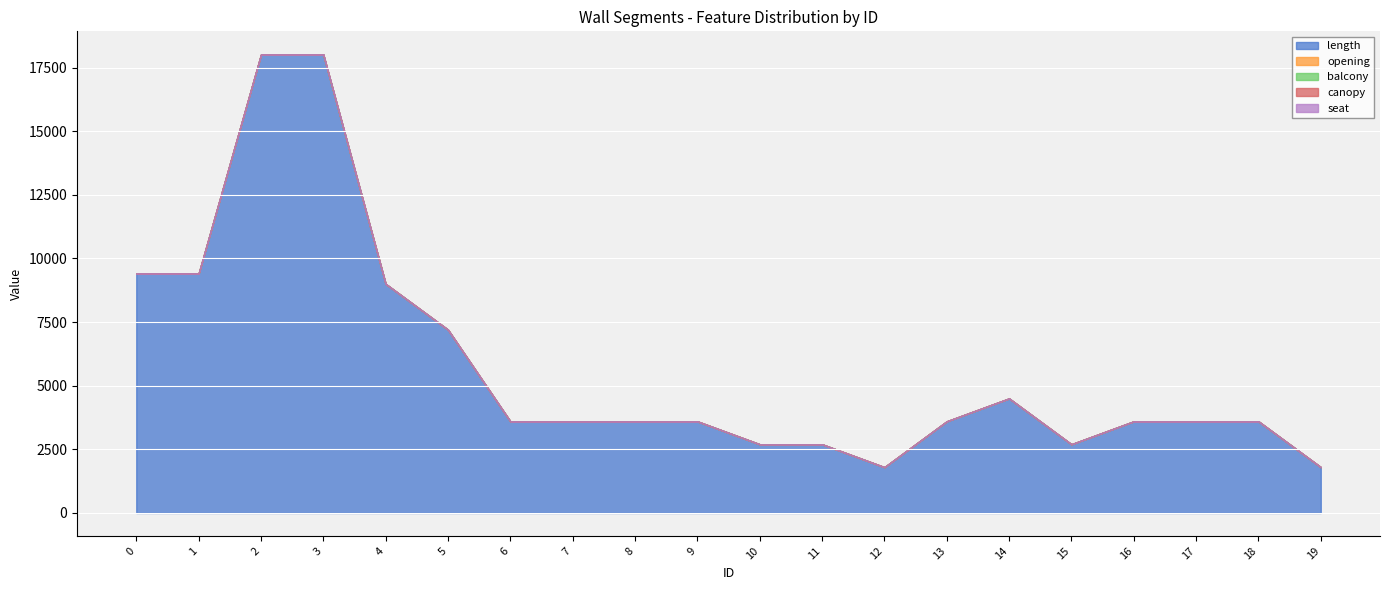

Reading left to right, what are all the values shown in this chart?

length: 0=9400	1=9400	2=18000	3=18000	4=9000	5=7200	6=3600	7=3600	8=3600	9=3600	10=2700	11=2700	12=1800	13=3600	14=4500	15=2700	16=3600	17=3600	18=3600	19=1800
opening: 0=3	1=4	2=9	3=10	4=1	5=2	6=0	7=1	8=0	9=1	10=0	11=0	12=0	13=1	14=1	15=0	16=1	17=0	18=1	19=1
balcony: 0=0	1=0	2=0	3=6	4=0	5=0	6=0	7=0	8=0	9=0	10=0	11=0	12=0	13=0	14=0	15=0	16=0	17=0	18=0	19=0
canopy: 0=0	1=0	2=0	3=2	4=0	5=0	6=0	7=0	8=0	9=0	10=0	11=0	12=0	13=0	14=0	15=0	16=0	17=0	18=0	19=0
seat: 0=0	1=0	2=0	3=2	4=0	5=0	6=0	7=0	8=0	9=0	10=0	11=0	12=0	13=0	14=0	15=0	16=0	17=0	18=0	19=0